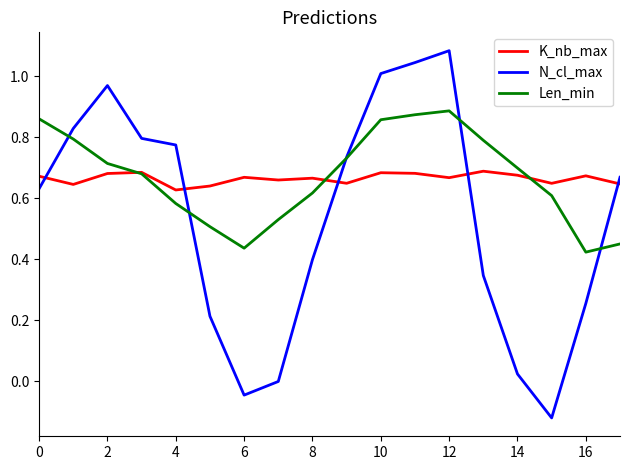

Which series has the largest range (max minus min)?

N_cl_max